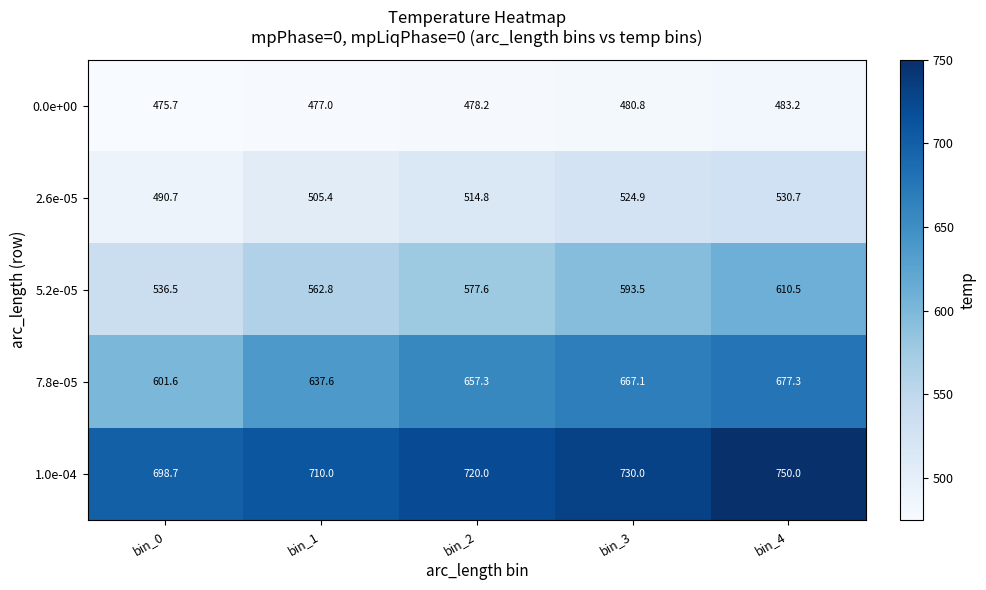

What is the sum of the 2.6e-05 values at bin_4 and bin_0?

1021.4